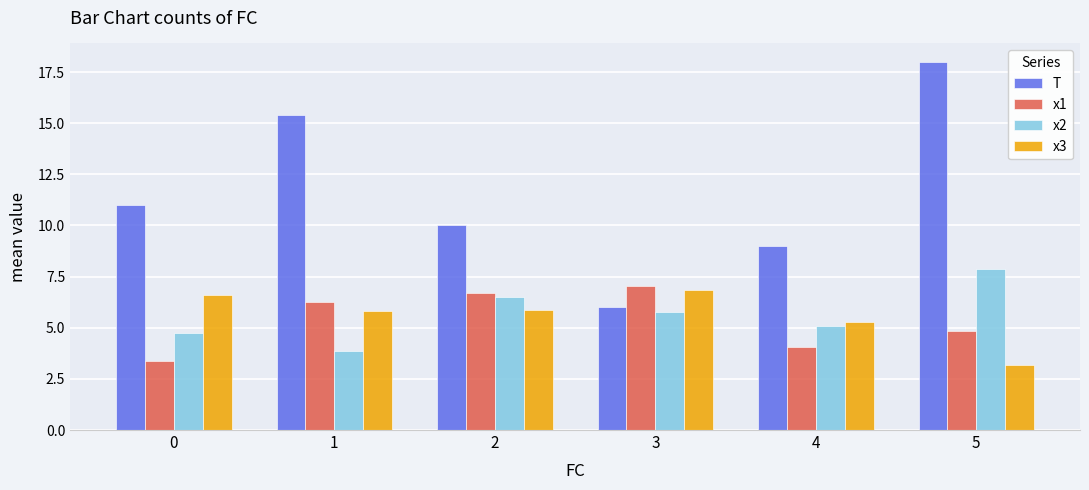

What is the sum of all x2 values?

33.9